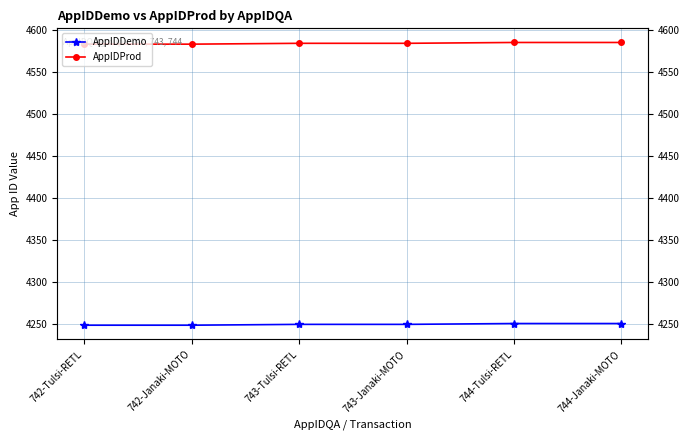

True or false: AppIDProd and AppIDDemo intersect in this chart.

False